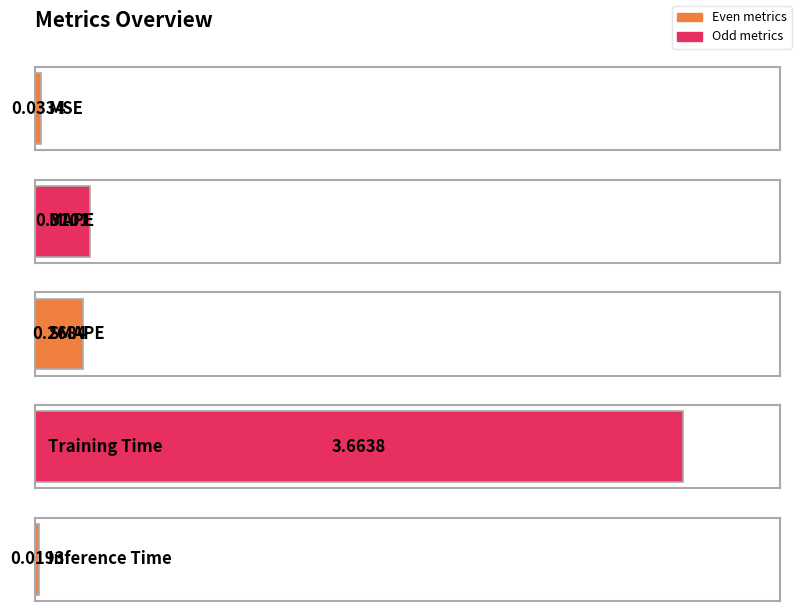

What is the label of the 5th bar from the left?

Inference Time